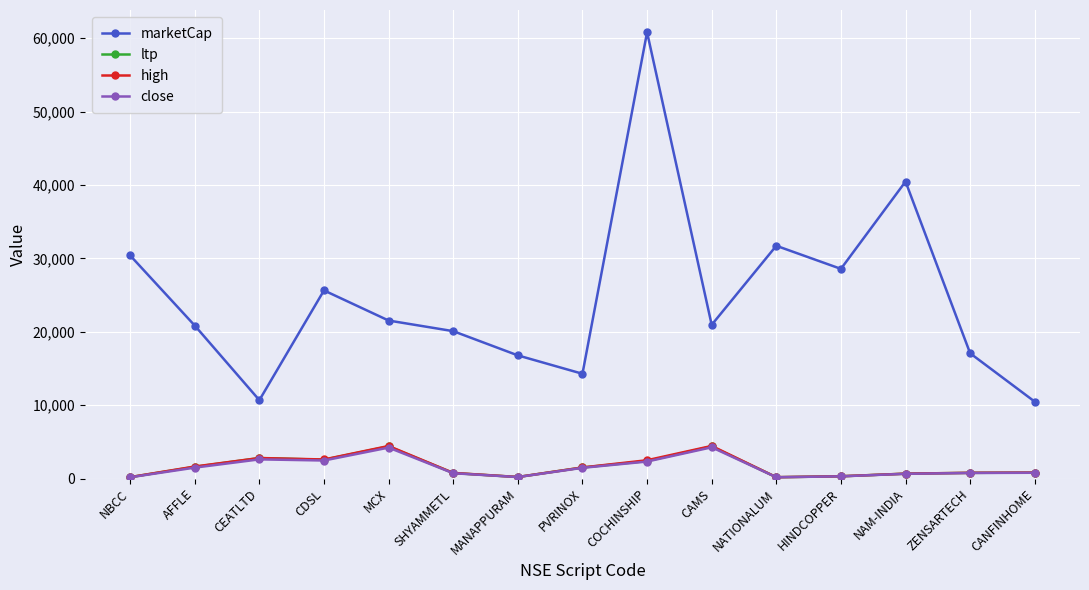

True or false: high has more than 0 interior local peaks.

True